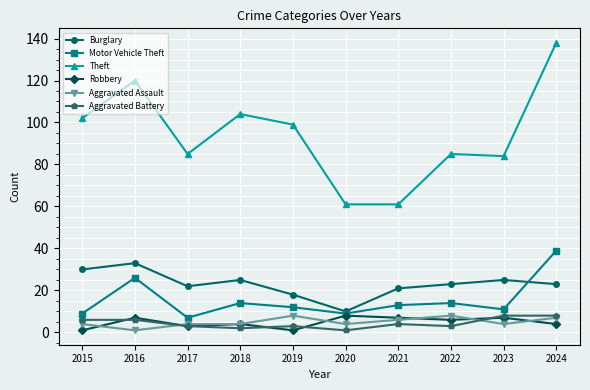

Count the number of data series in this chart.

6